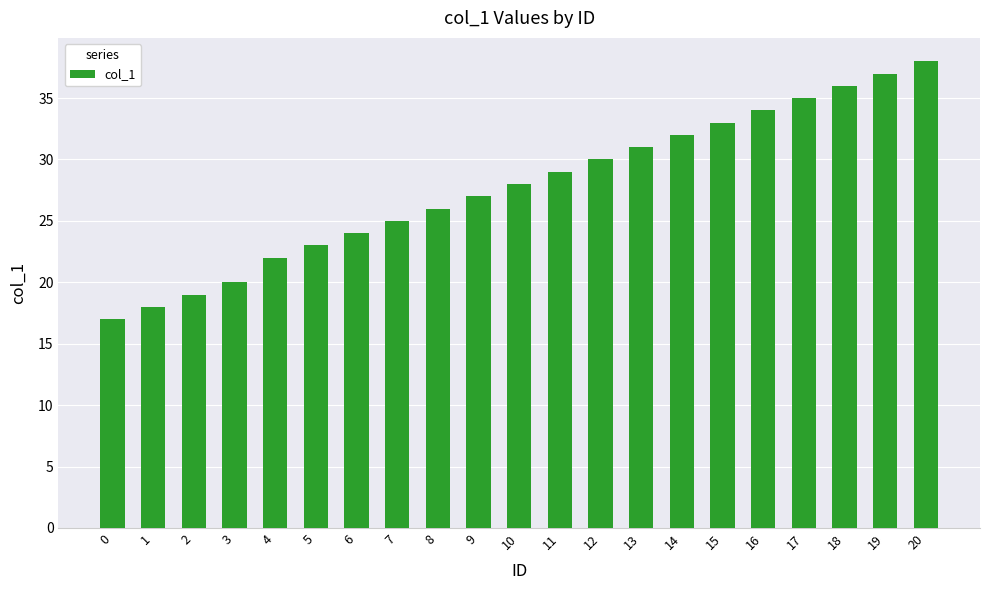

What is the sum of the values at 17 and 13?

66